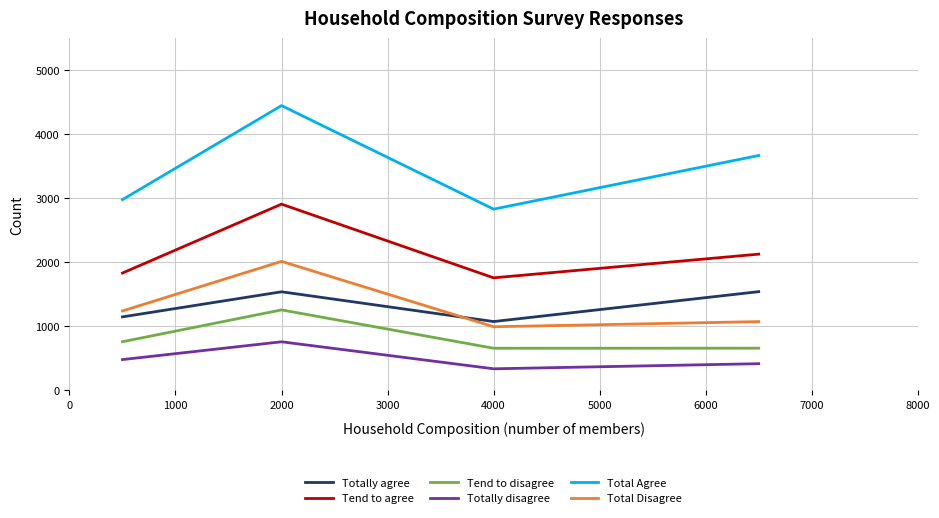

What is the difference between the second highest and minimum values in the Totally disagree series?

144